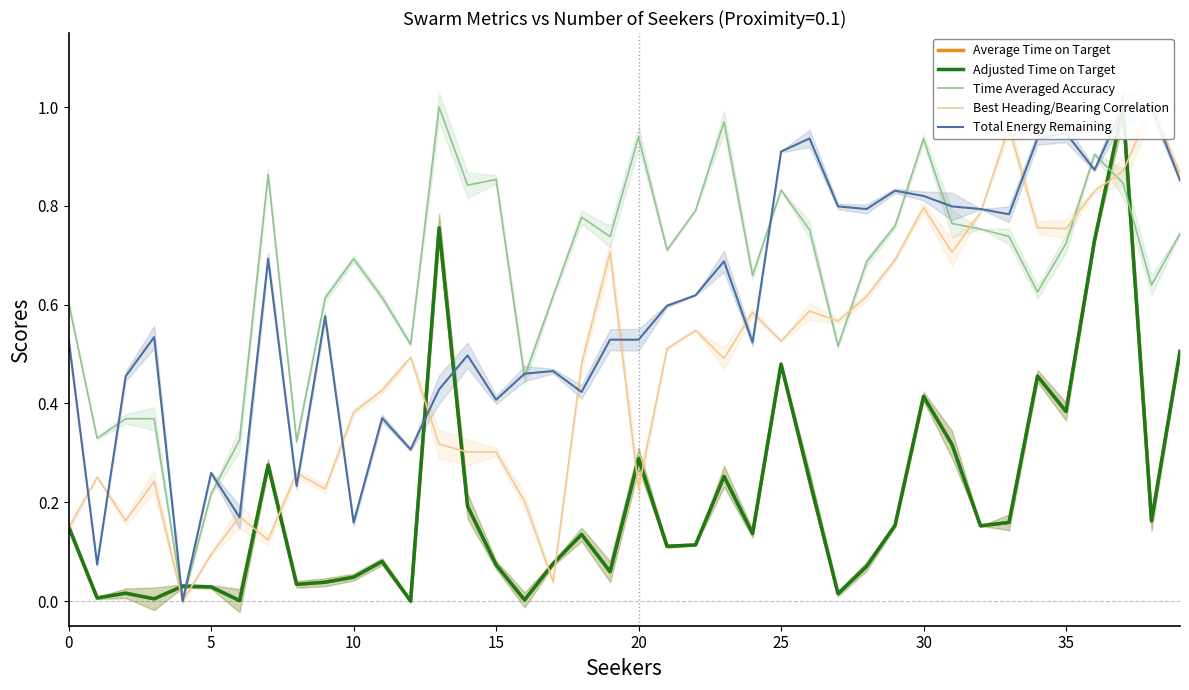

How many lines are shown in the chart?

5